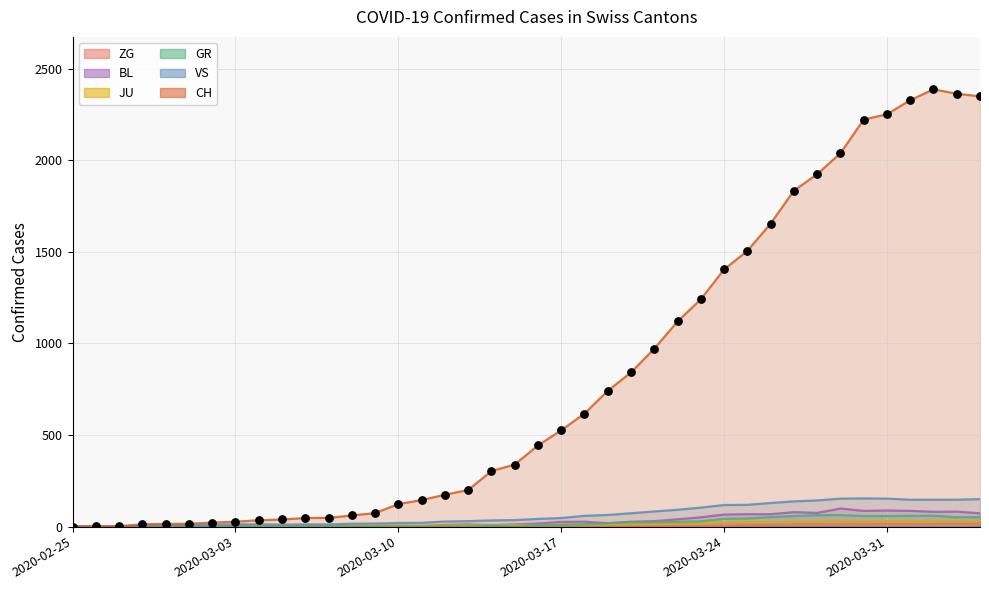

Is the value of ZG at 2020-03-03 greater than the value of GR at 16?

No